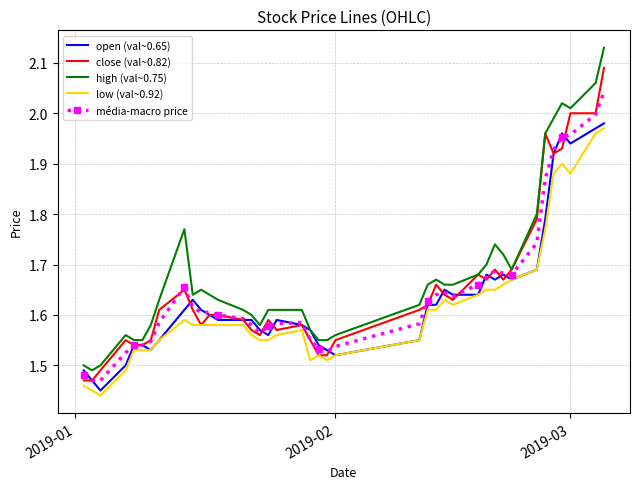

True or false: high (val~0.75) and low (val~0.92) cross at least once.

False